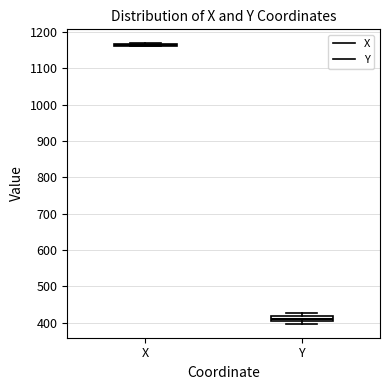

Comparing the boxes themselves (not the whiskers), which one is the tallest?

Y